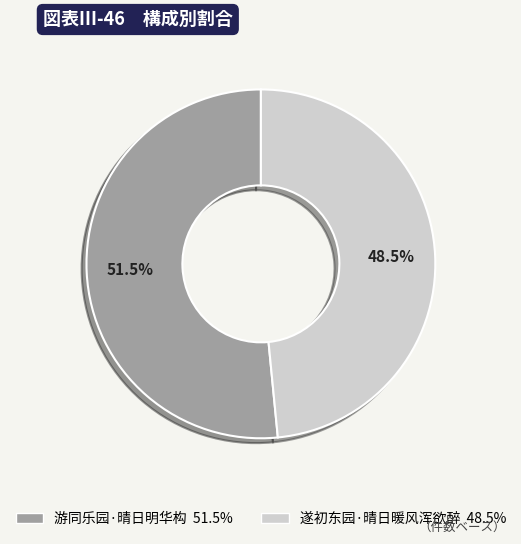

Rank the categories by value from lowest to highest.

遂初东园·晴日暖风浑欲醉, 游同乐园·晴日明华构